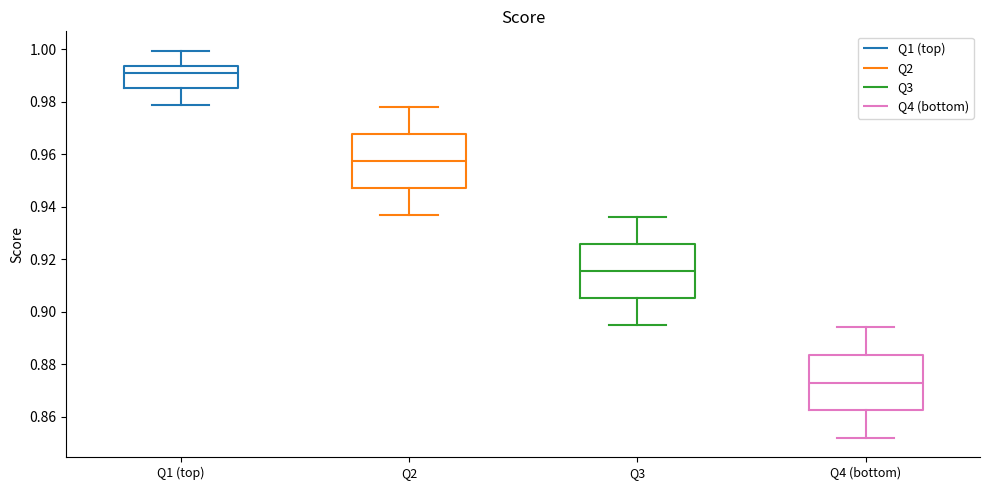

Reading left to right, read every box against the y-axis: the position of its median line, the range the box covers, and the ends of its whiskers. The values are not printed on the chart, so give them approximately, as read against the axis.

Q1 (top): median 0.992, box 0.986 to 0.994, whiskers 0.980 to 1.000
Q2: median 0.958, box 0.948 to 0.968, whiskers 0.938 to 0.978
Q3: median 0.916, box 0.906 to 0.926, whiskers 0.896 to 0.936
Q4 (bottom): median 0.874, box 0.862 to 0.884, whiskers 0.852 to 0.894